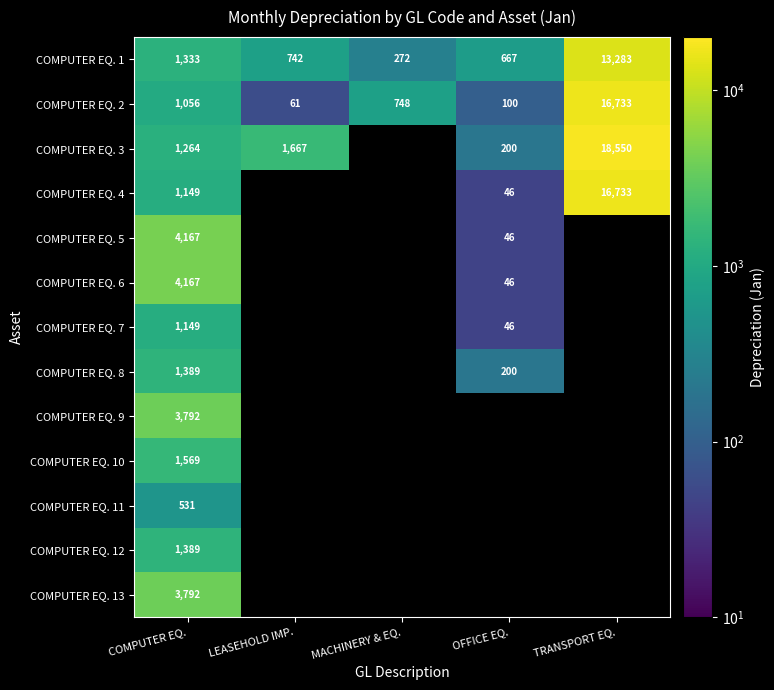

Which has a higher value, TRANSPORT EQ. or OFFICE EQ.?

TRANSPORT EQ.